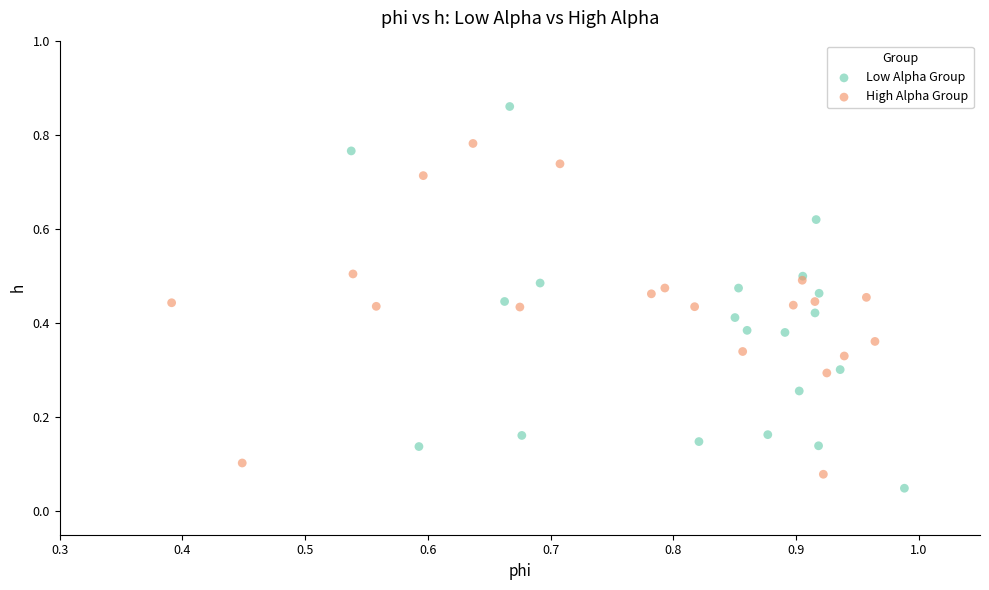

Which series contains the highest Y value?

Low Alpha Group